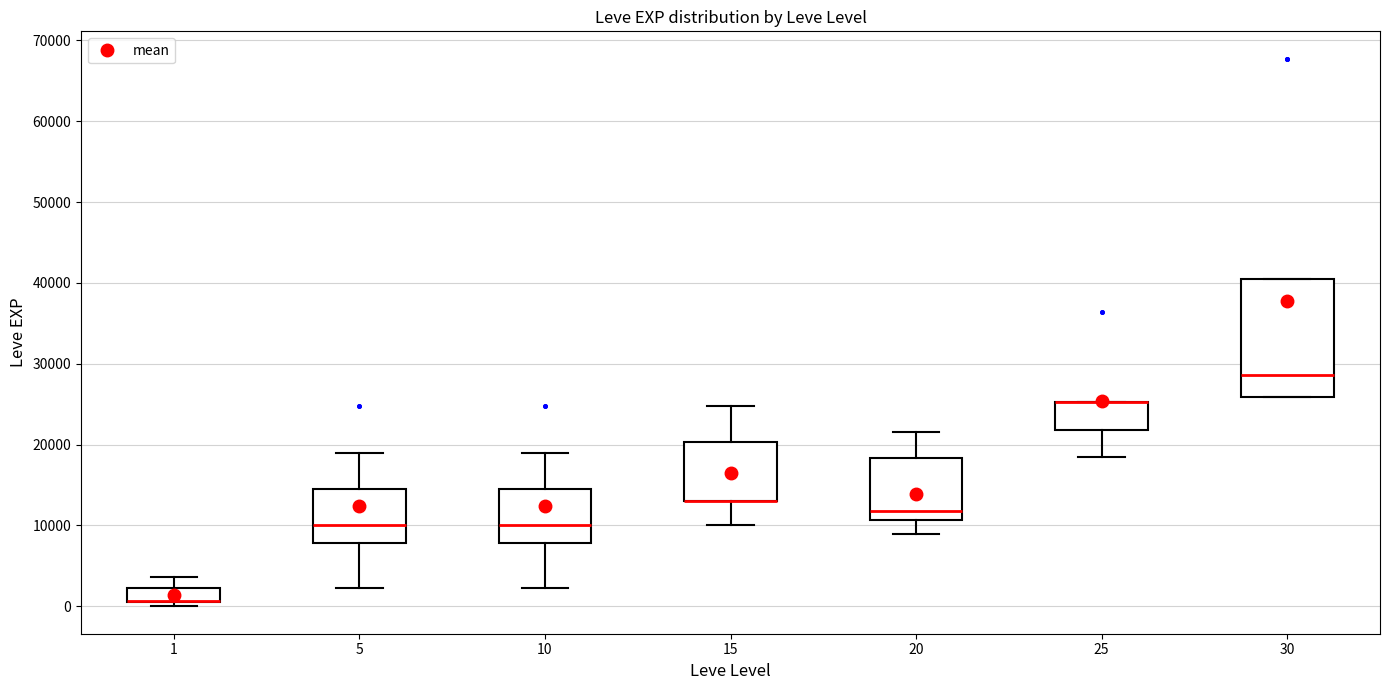

Reading left to right, transcribe this box plot: for each box, give where its median line is, the range the box spans, and where its two whiskers end, as read against the y-axis. The values are not printed on the chart, so give them approximately, as read against the axis.

1: median 1000 (drawn on the box's lower edge), box 1000 to 2000, whiskers 0 to 4000
5: median 10000, box 8000 to 15000, whiskers 2000 to 19000
10: median 10000, box 8000 to 15000, whiskers 2000 to 19000
15: median 13000 (drawn on the box's lower edge), box 13000 to 20000, whiskers 10000 to 25000
20: median 12000, box 11000 to 18000, whiskers 9000 to 22000
25: median 25000 (drawn on the box's upper edge), box 22000 to 25000, whiskers 18000 to 25000
30: median 29000, box 26000 to 40000, whiskers 26000 to 40000